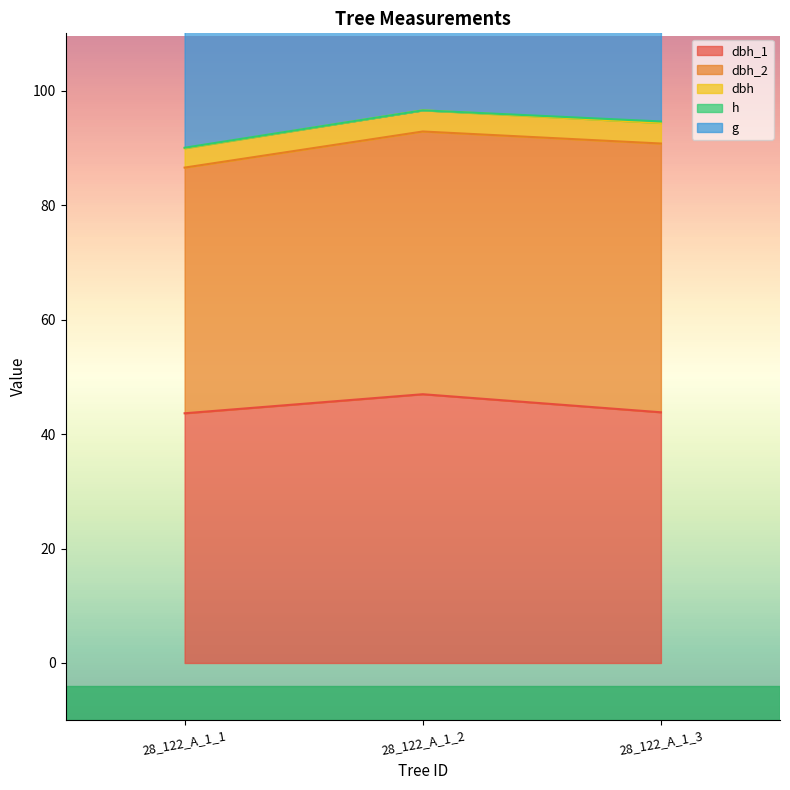

Which category has the highest value in the dbh_1 series?

28_122_A_1_2